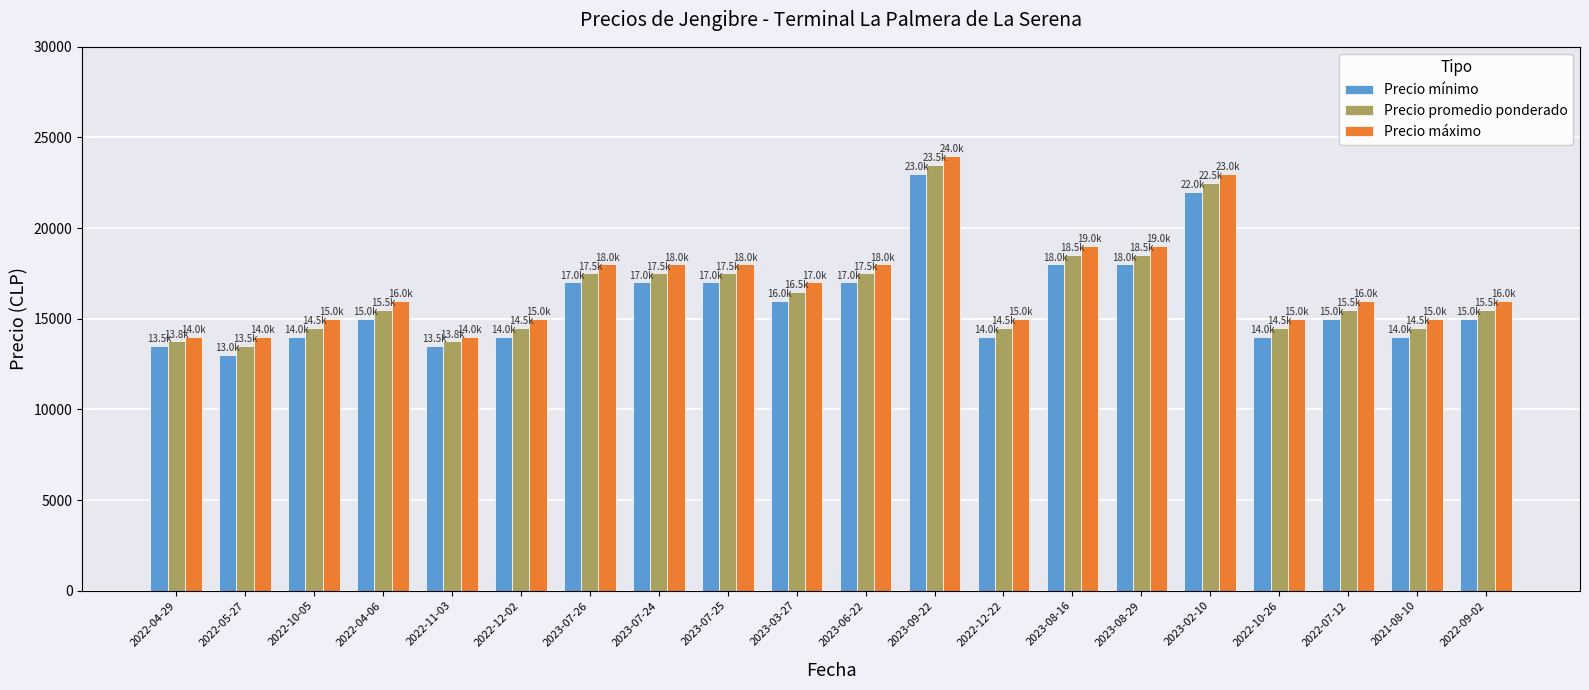

What is the value of the Precio promedio ponderado bar at the 15th from the left?

18500